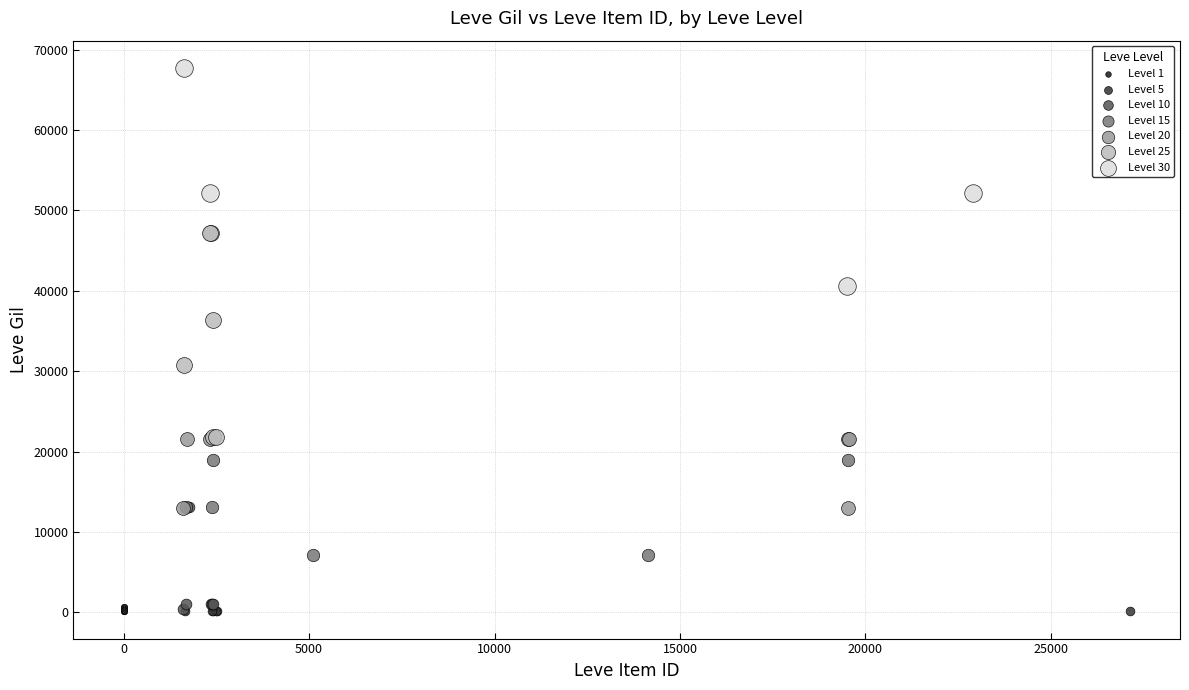

Which series reaches the maximum Y coordinate?

Level 30